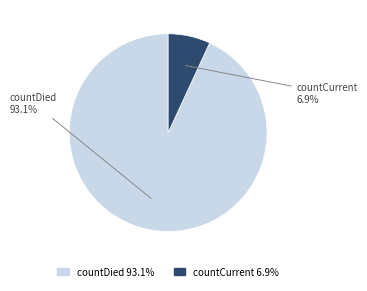

How many slices are in this pie chart?

2